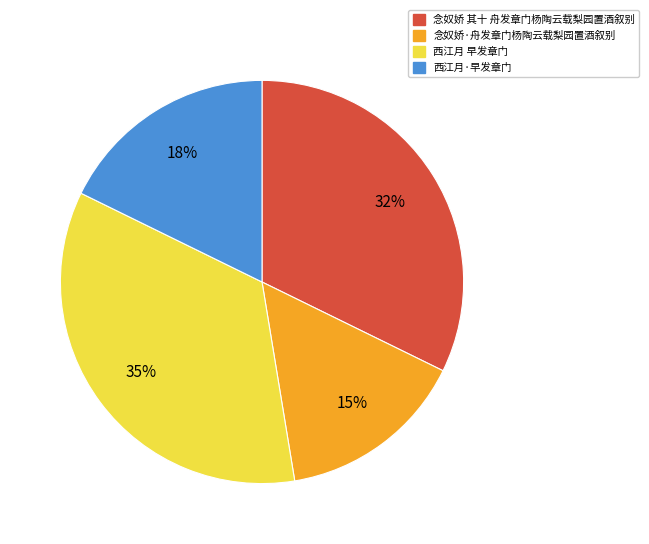

Is it true that 西江月·早发章门 is 18% of the pie?

True